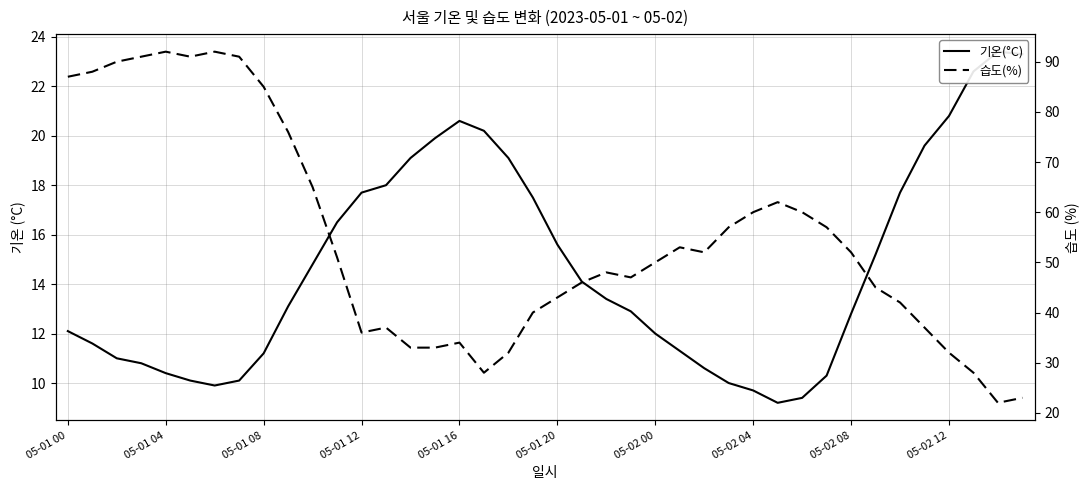

Where is the first local maximum for 기온(°C)?

05-01 16